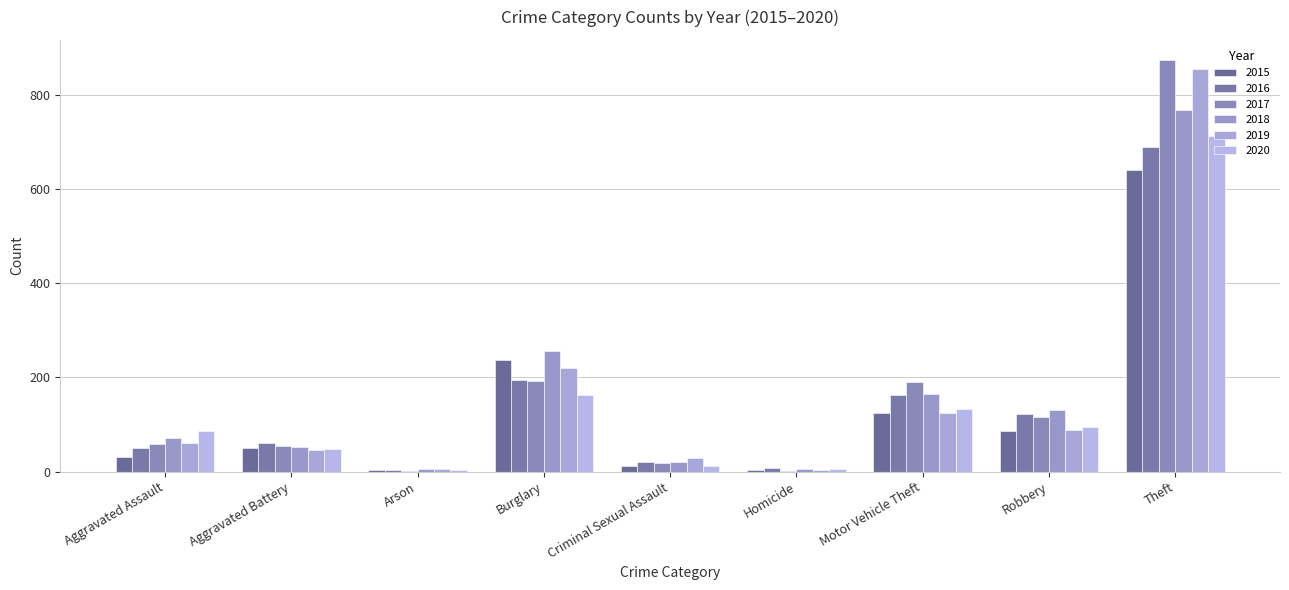

At Robbery, list the series in order from largest to smallest.

2018, 2016, 2017, 2020, 2019, 2015